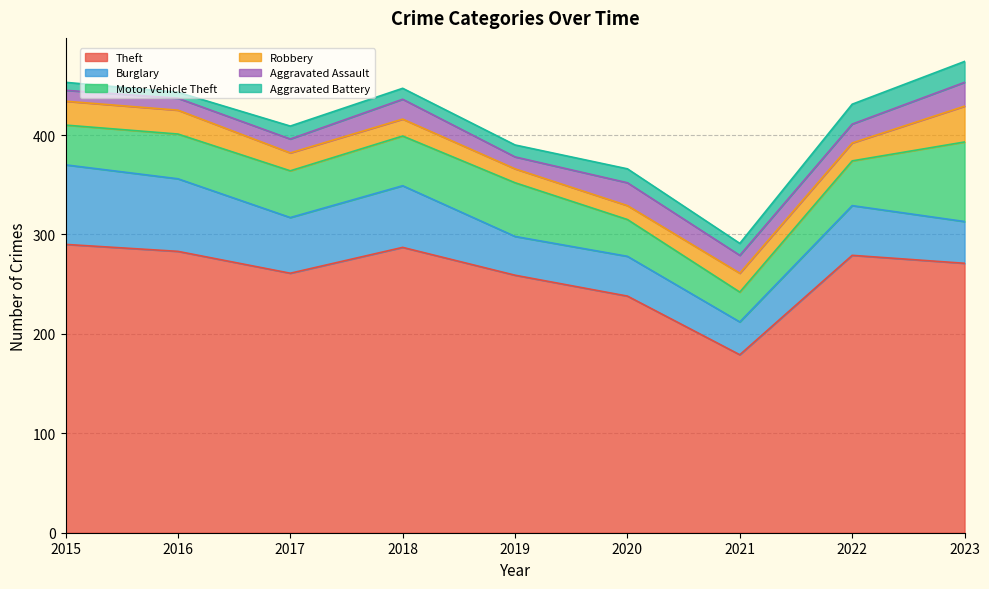

In Robbery, how many points are lower than both neighbors (excluding endpoints)?

1